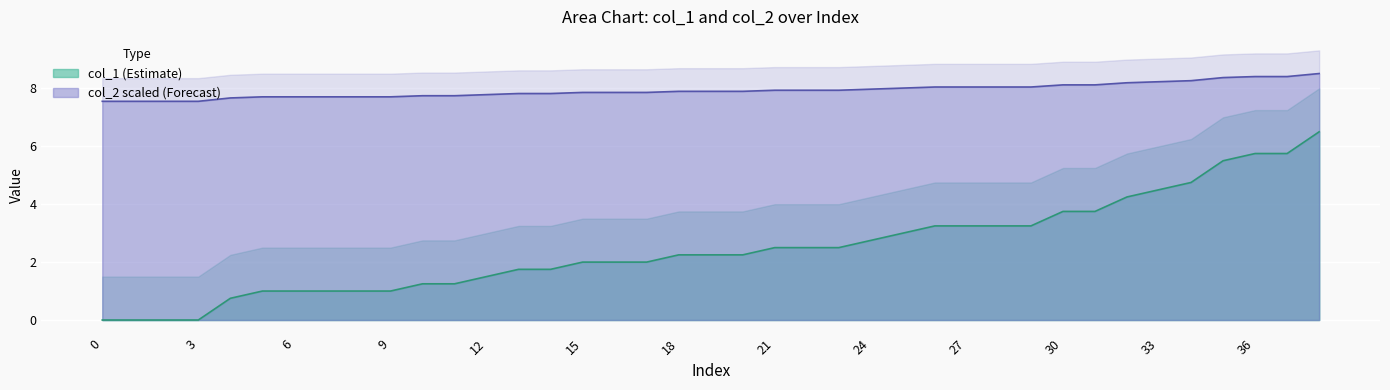

True or false: col_1 line has more than 0 points higher than both neighbors.

False